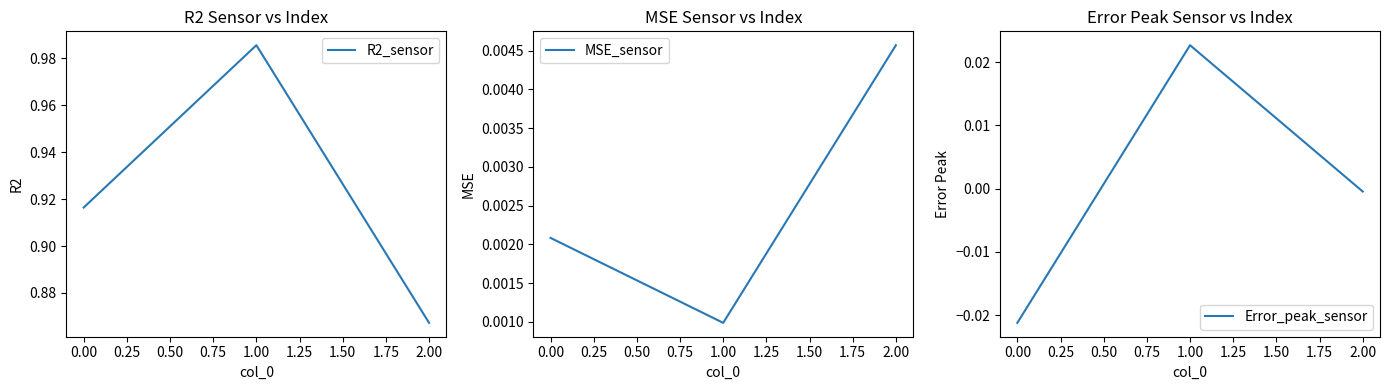

Count the number of categories in the chart.

3